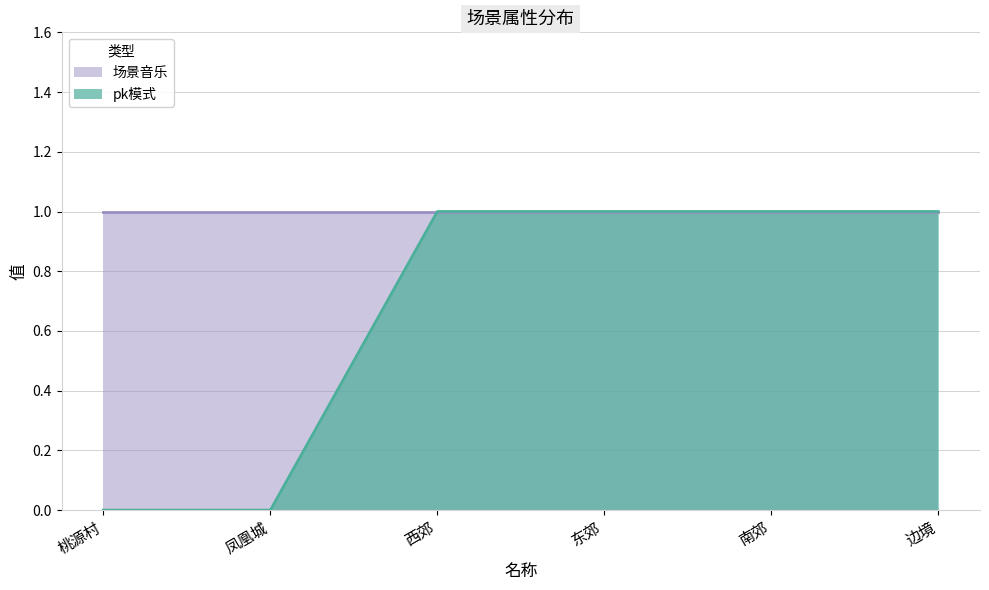

What is the value of the 3rd point from the left?

1